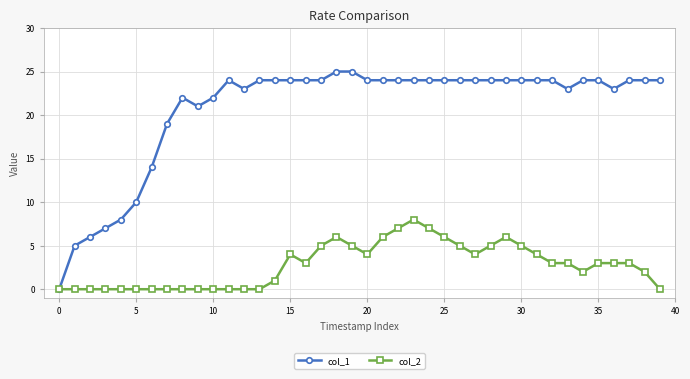

What are all the series names shown in the legend?

col_1, col_2